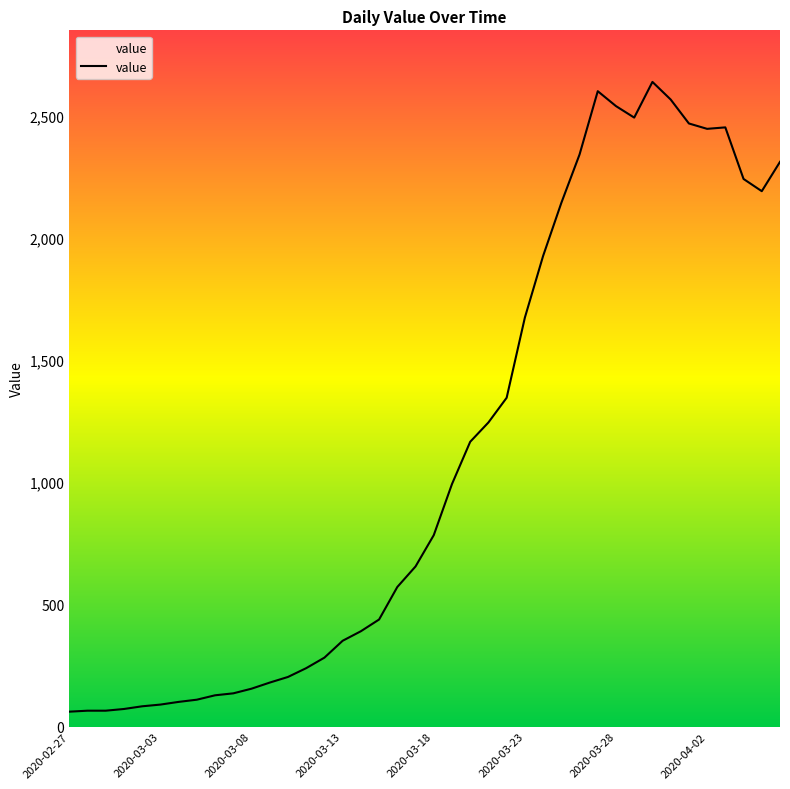

What is the label of the 3rd point from the left?

2020-02-29